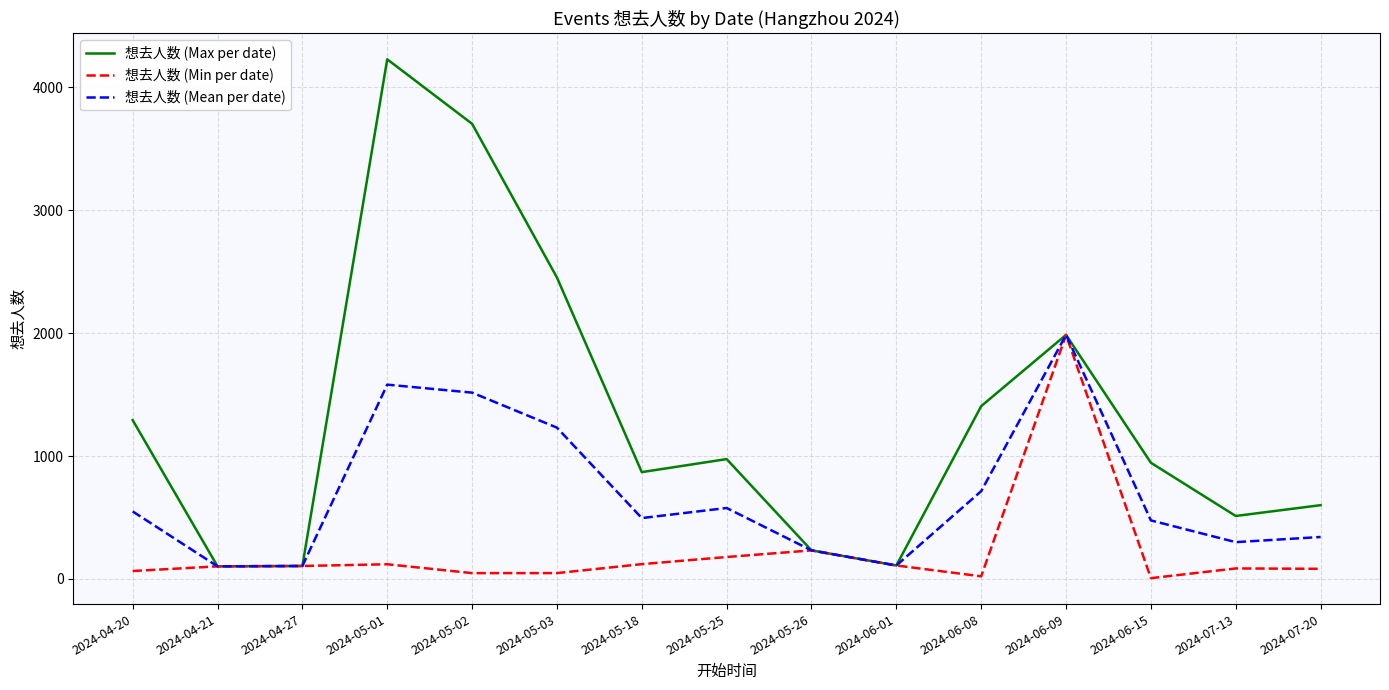

At how many categories does at least one series exceed 2060?

3